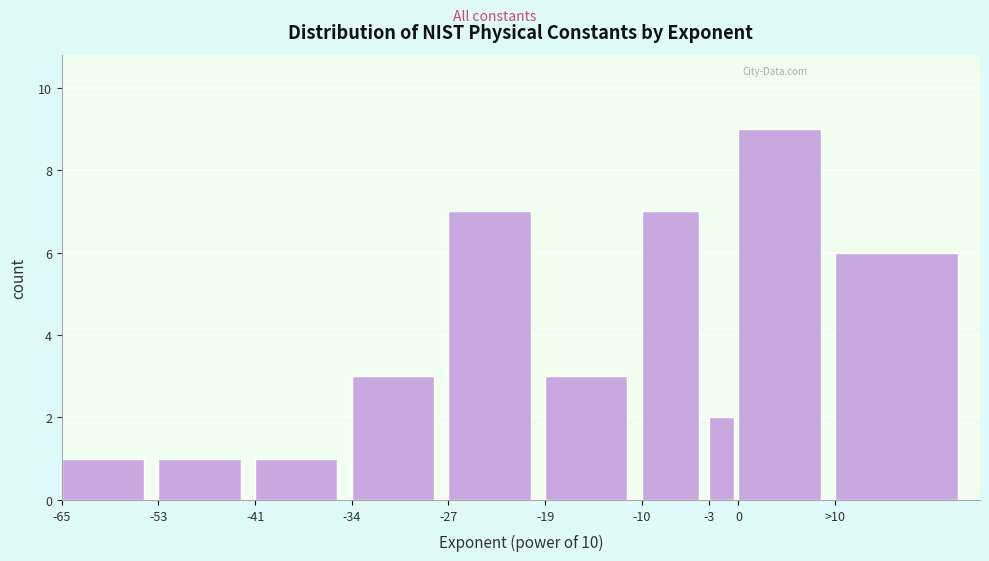

Reading right to left, list all the values displayed in this chart.

6	9	2	7	3	7	3	1	1	1